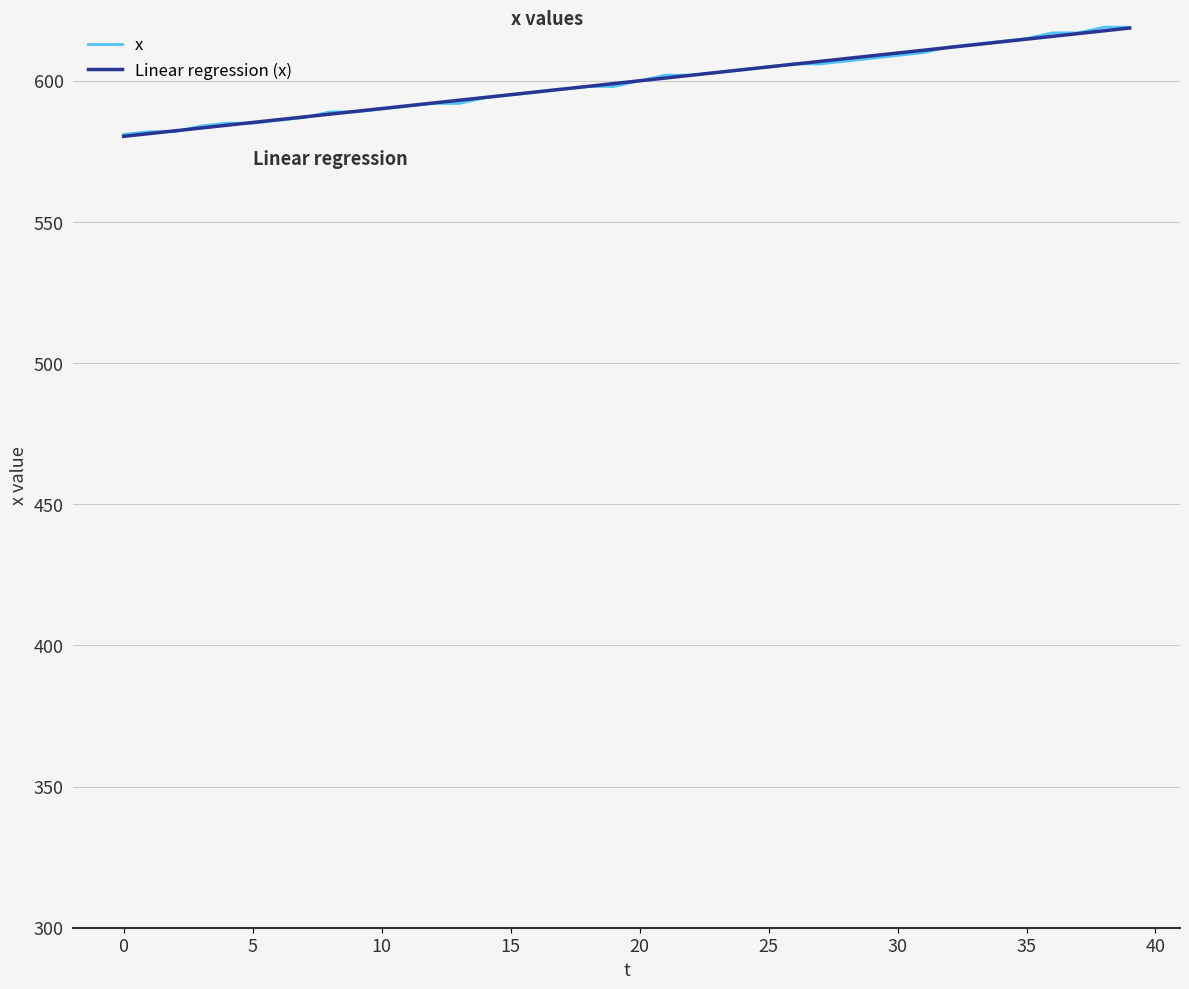

What is the maximum value shown in the chart?

619.0